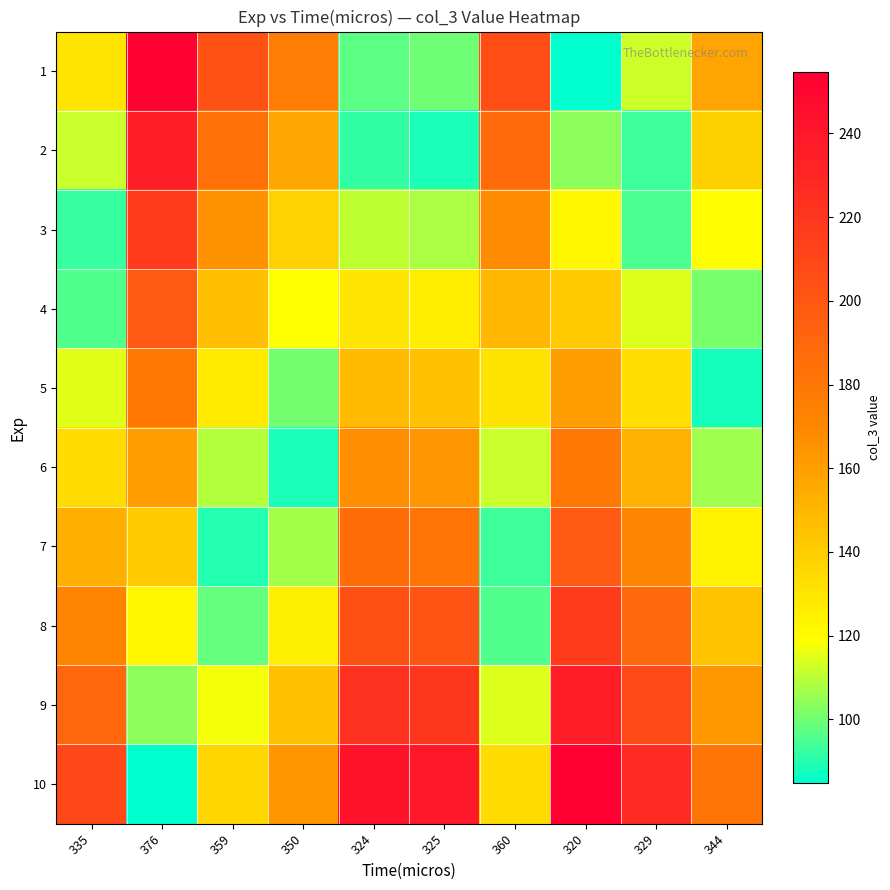

At 350, list the series in order from largest to smallest.

1, 10, 2, 9, 3, 8, 4, 7, 5, 6